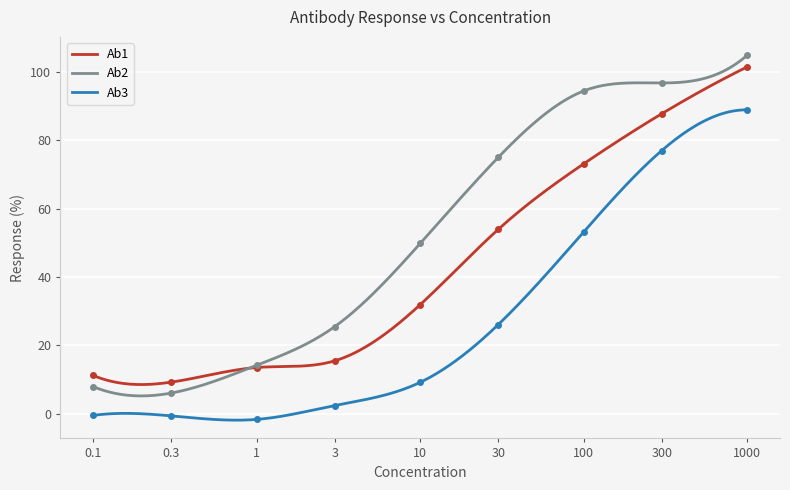

Reading left to right, extract all data points from this chart.

Ab1: 0.1=11.2	0.3=9.2	1=13.5	3=15.5	10=31.9	30=54.0	100=73.2	300=87.8	1000=101.6
Ab2: 0.1=7.9	0.3=6.0	1=14.2	3=25.5	10=49.8	30=75.0	100=94.5	300=96.8	1000=105.0
Ab3: 0.1=-0.5	0.3=-0.6	1=-1.7	3=2.4	10=9.2	30=26.1	100=53.2	300=77.1	1000=89.0